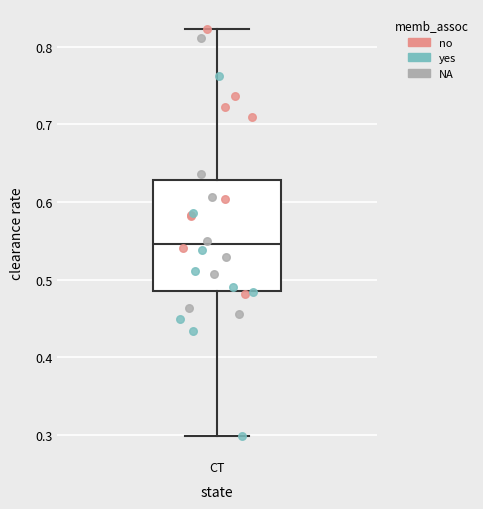

Transcribe this box plot: give where the median line is, the range the box spans, and where the two whiskers end, as read against the y-axis. The values are not printed on the chart, so give them approximately, as read against the axis.

median 0.55, box 0.49 to 0.63, whiskers 0.30 to 0.82